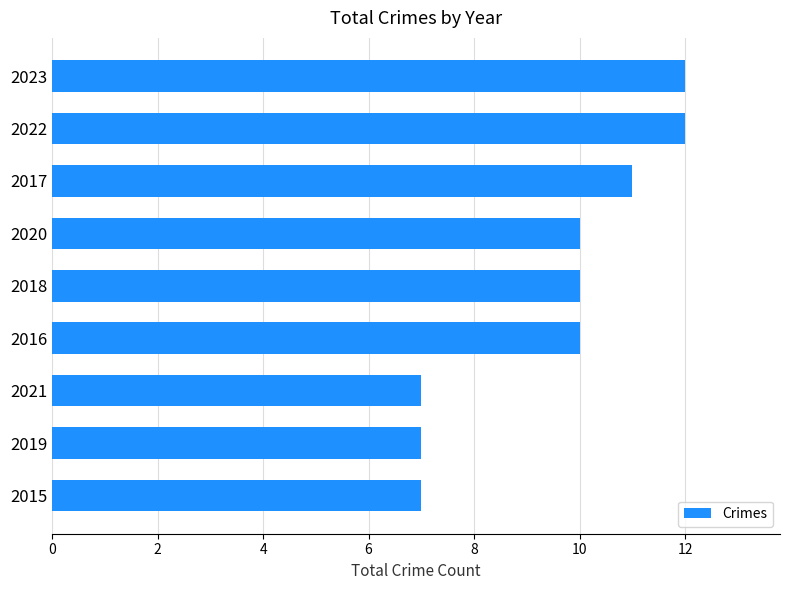

The value at 2016 is 10. True or false?

True